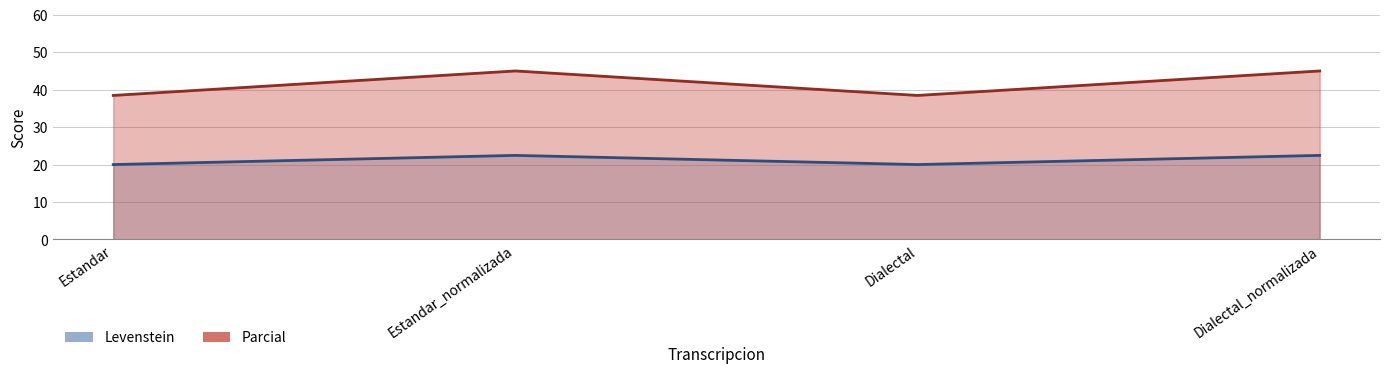

What is the average value of the Levenstein series?

21.2